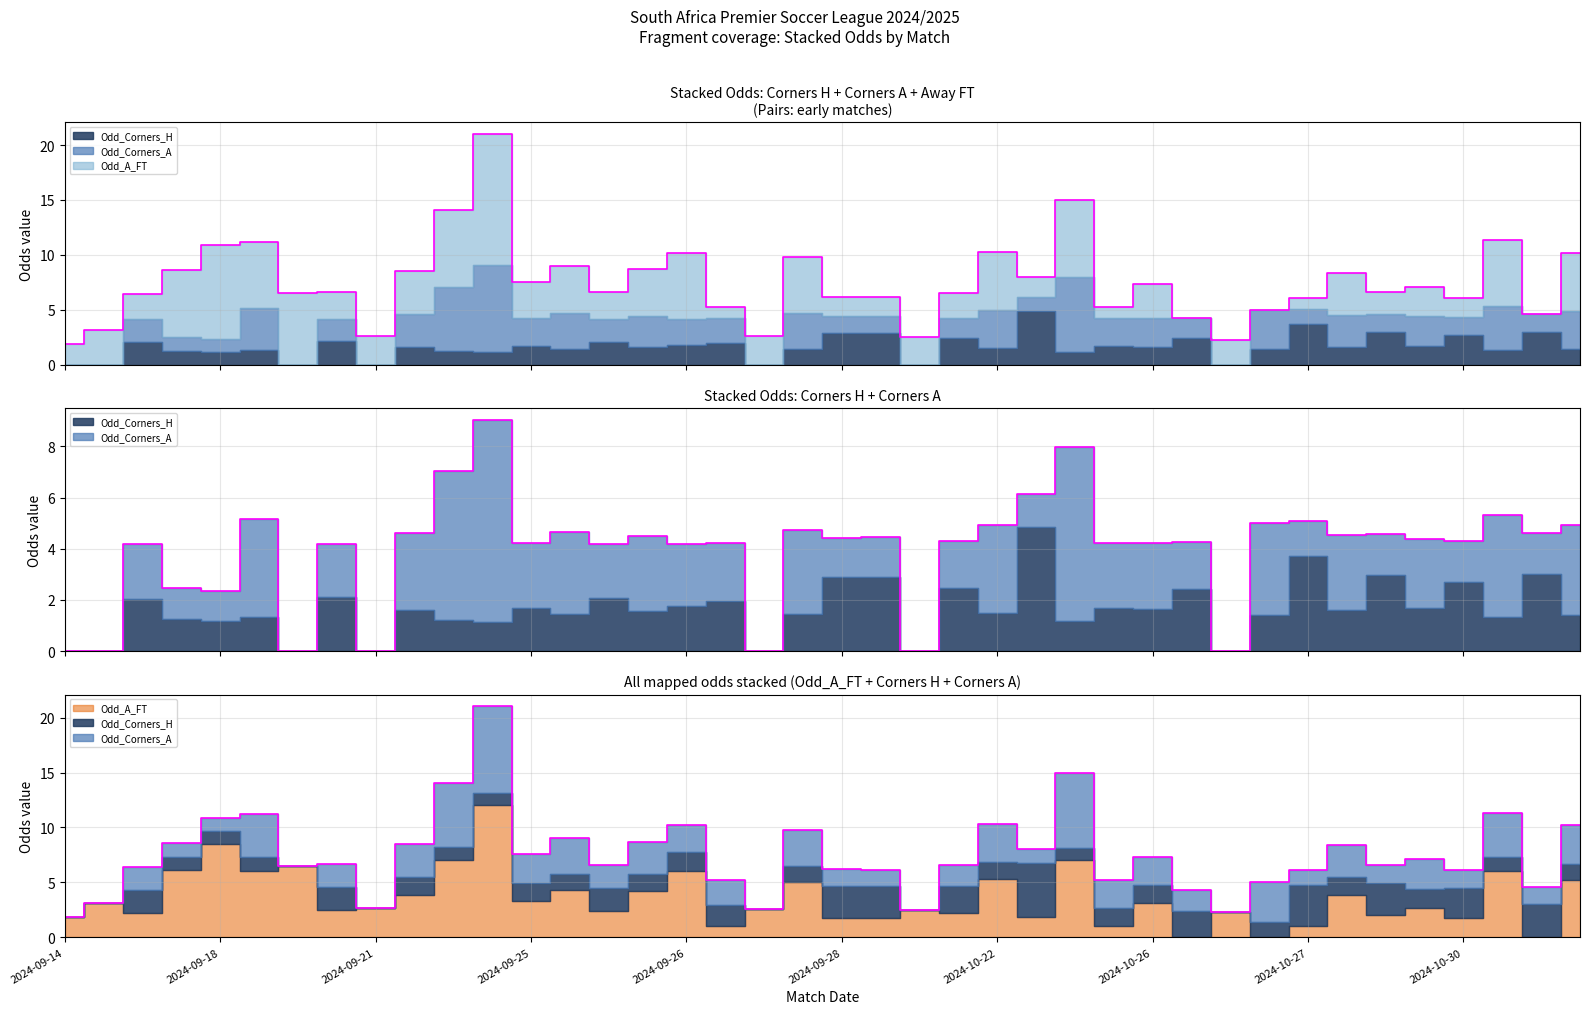

The value of Odd_Corners_A at 10 is 8.2. True or false?

False